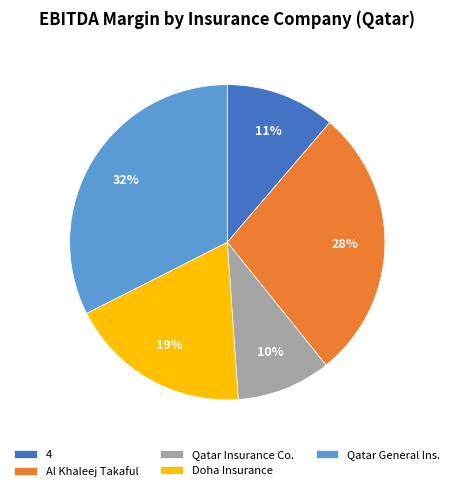

Does Qatar General Ins. account for over 50% of the chart?

No